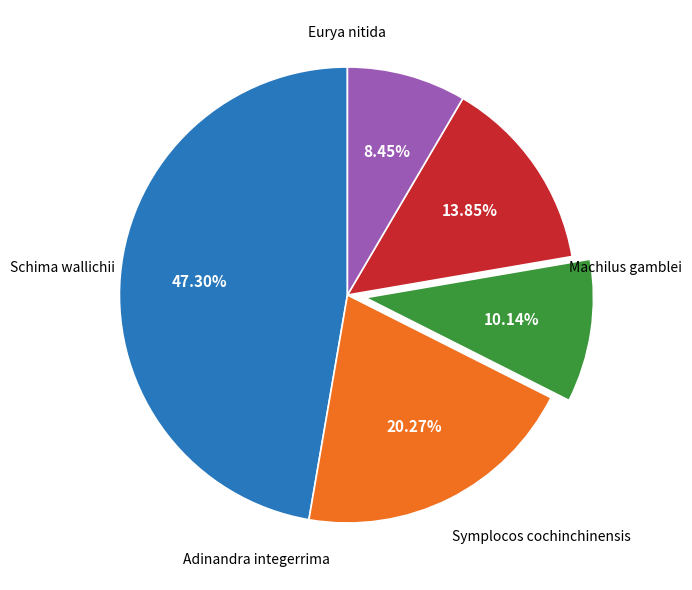

To the nearest percent, what is the difference between the largest and smallest slice percentages?

39%